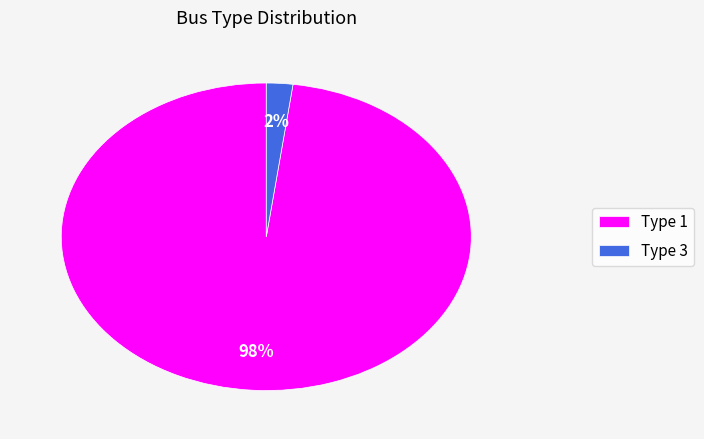

Count the number of slices in the pie.

2